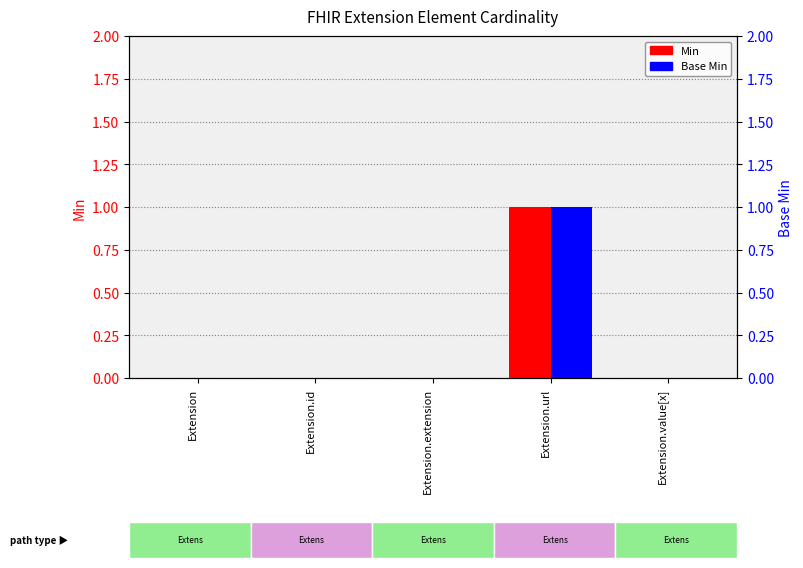

At which category is the sum across all series the highest?

Extension.url